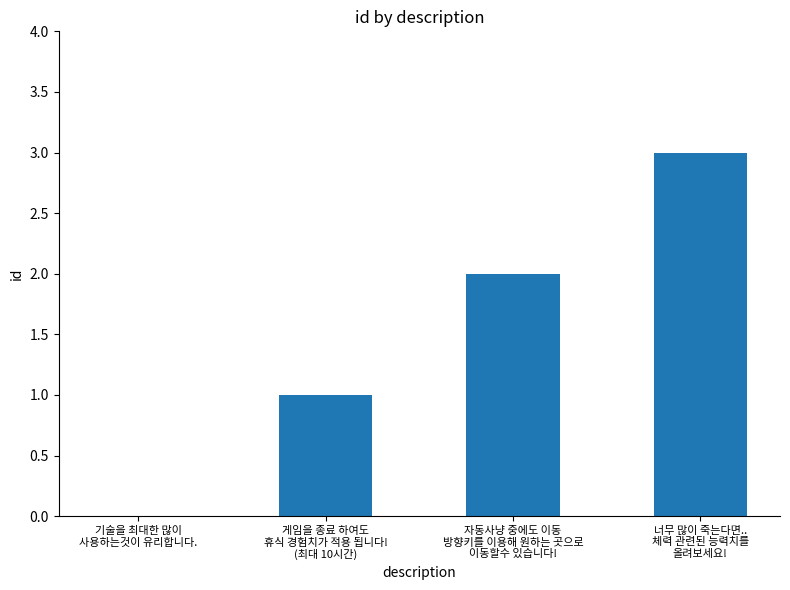

Is it true that the value at 게임을 종료 하여도
휴식 경험치가 적용 됩니다!
(최대 10시간) is 2?

False